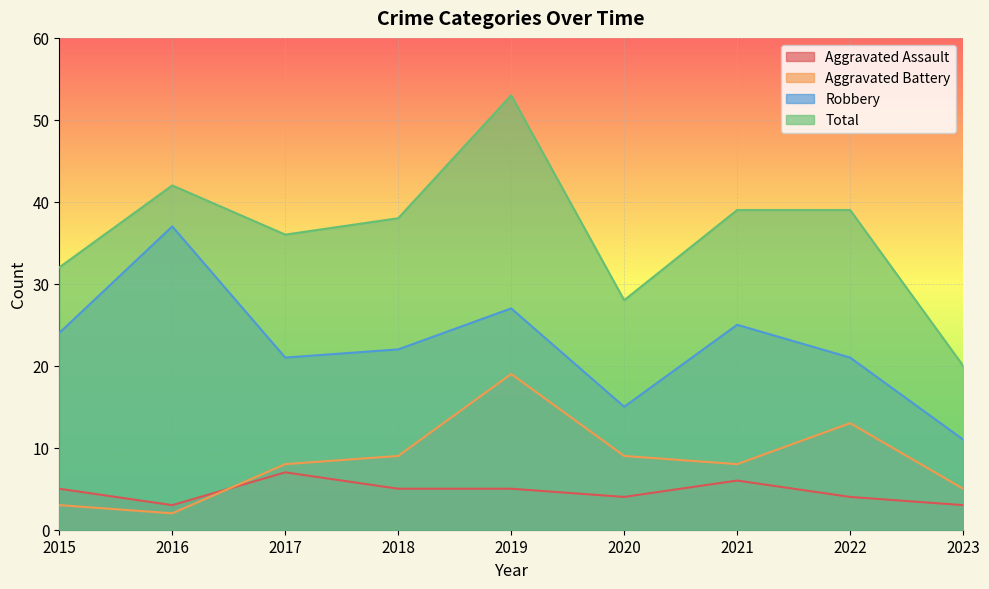

Between 2015 and 2018, which is larger?

2015